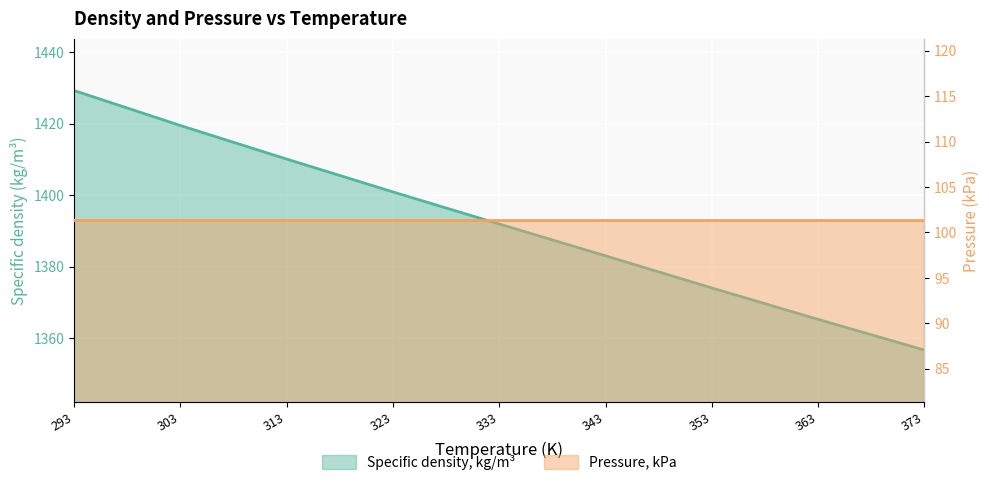

At which label does Pressure, kPa reach its peak?

293